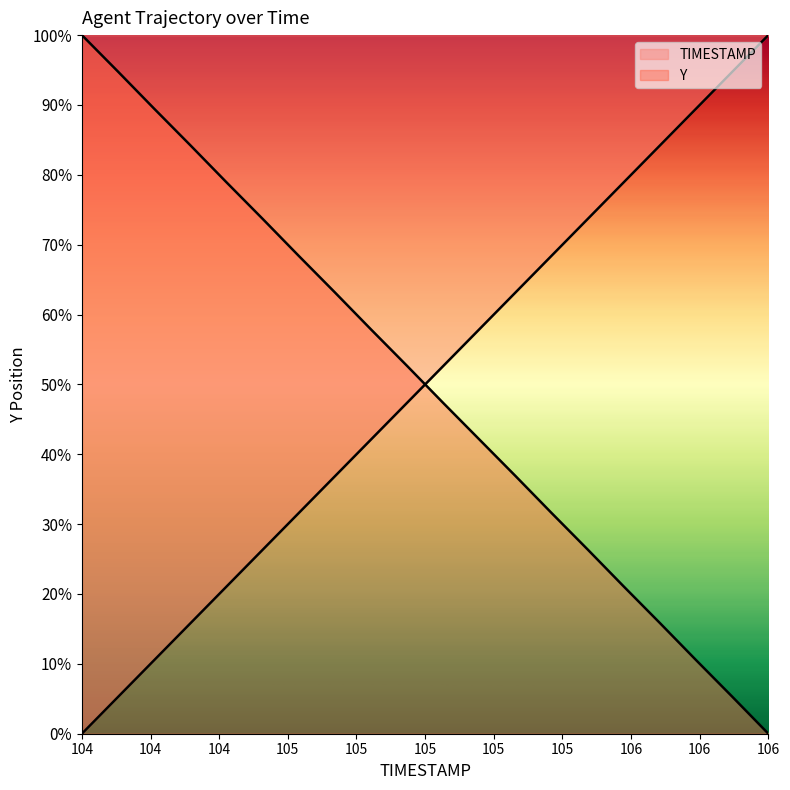

List the series in order of their peak value, lowest first.

TIMESTAMP, Y